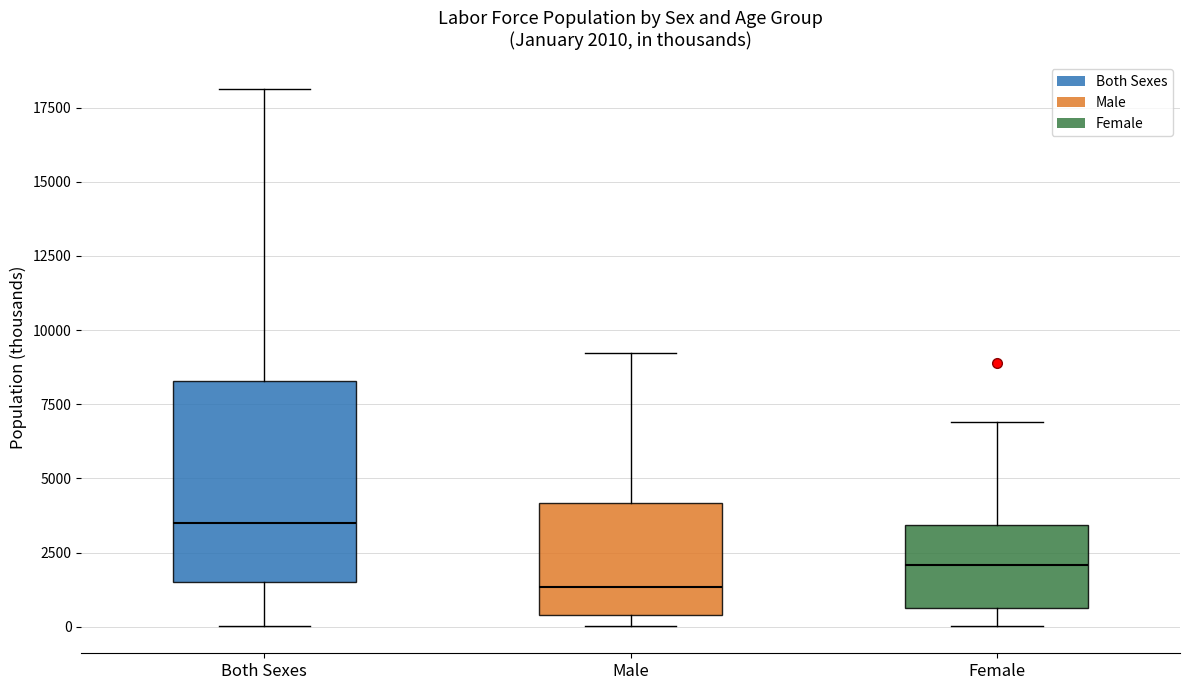

Comparing the boxes themselves (not the whiskers), which one is the tallest?

Both Sexes